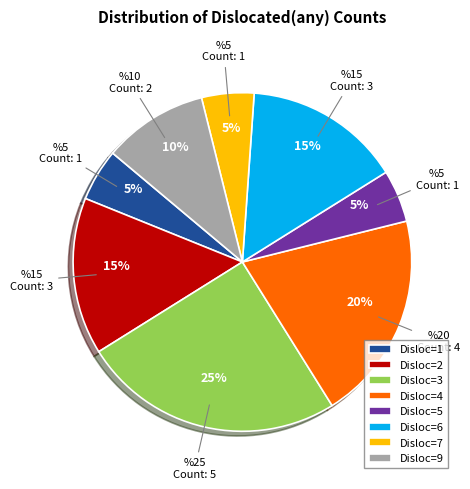

Between Disloc=6 and Disloc=3, which is larger?

Disloc=3